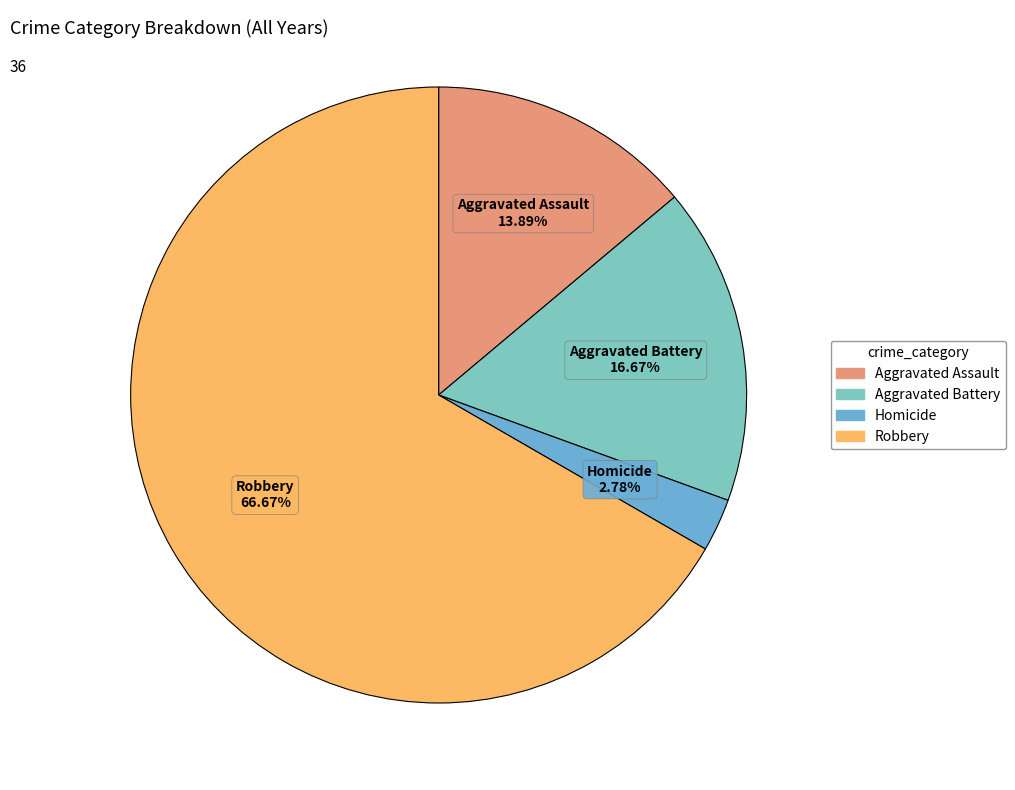

Does Homicide account for over 50% of the chart?

No